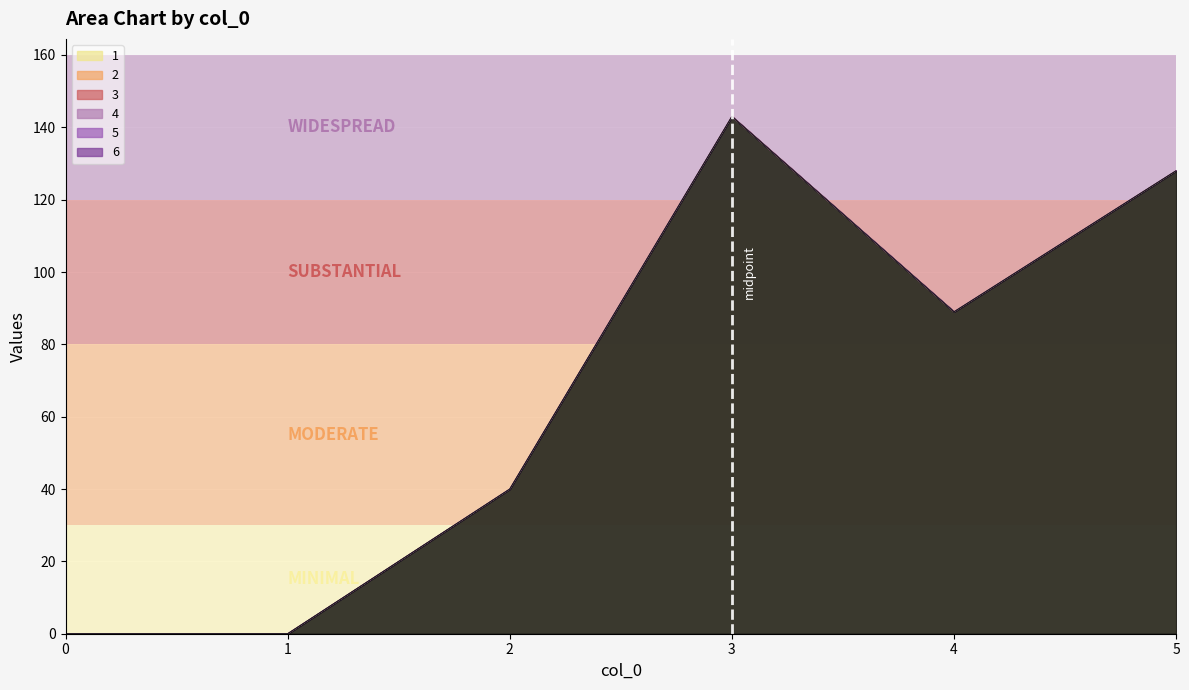

Reading left to right, extract all data points from this chart.

1: 0	0	40	143	89	128
2: 0	0	0	0	0	0
3: 0	0	0	0	0	0
4: 0	0	0	0	0	0
5: 0	0	0	0	0	0
6: 0	0	0	0	0	0